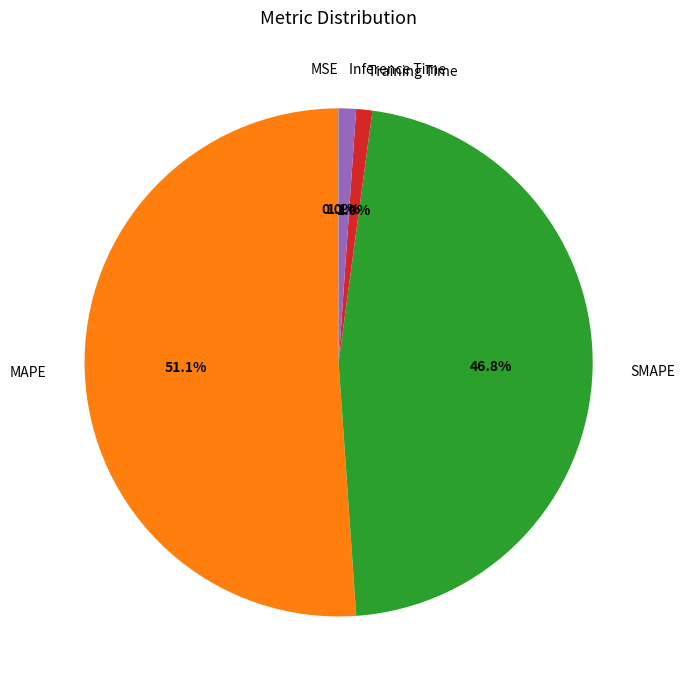

True or false: Training Time accounts for 1% of the total.

True